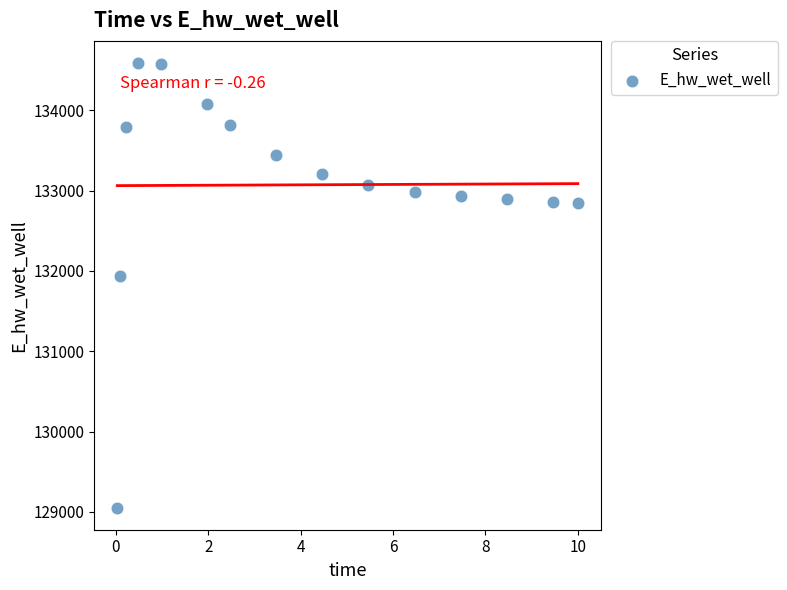

What Y value in the scatter plot is closest to 131821?

131941.5